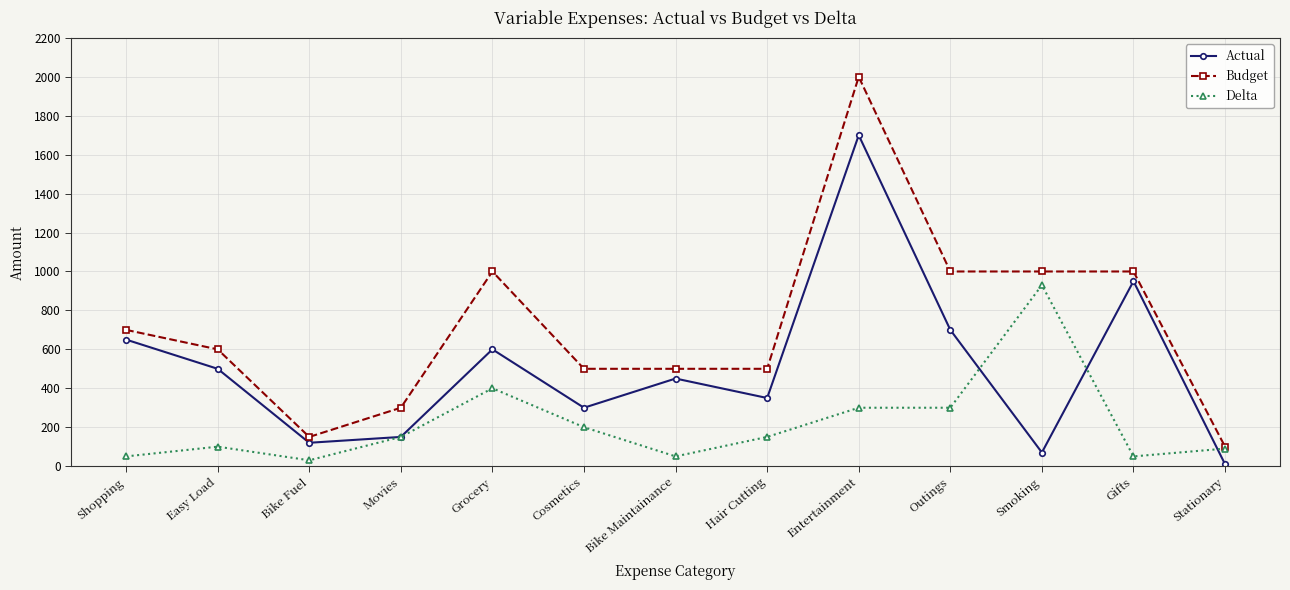

Which series has the largest total across all categories?

Budget